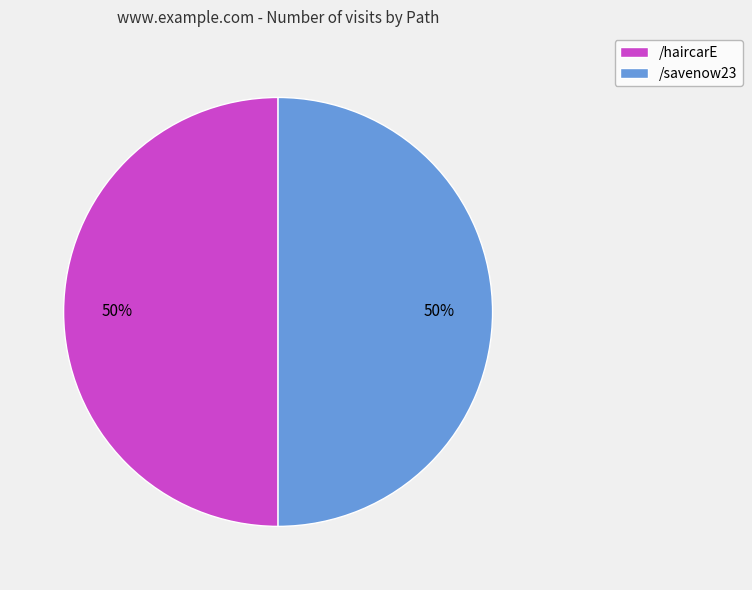

To the nearest percent, what percentage of the pie is /savenow23?

50%